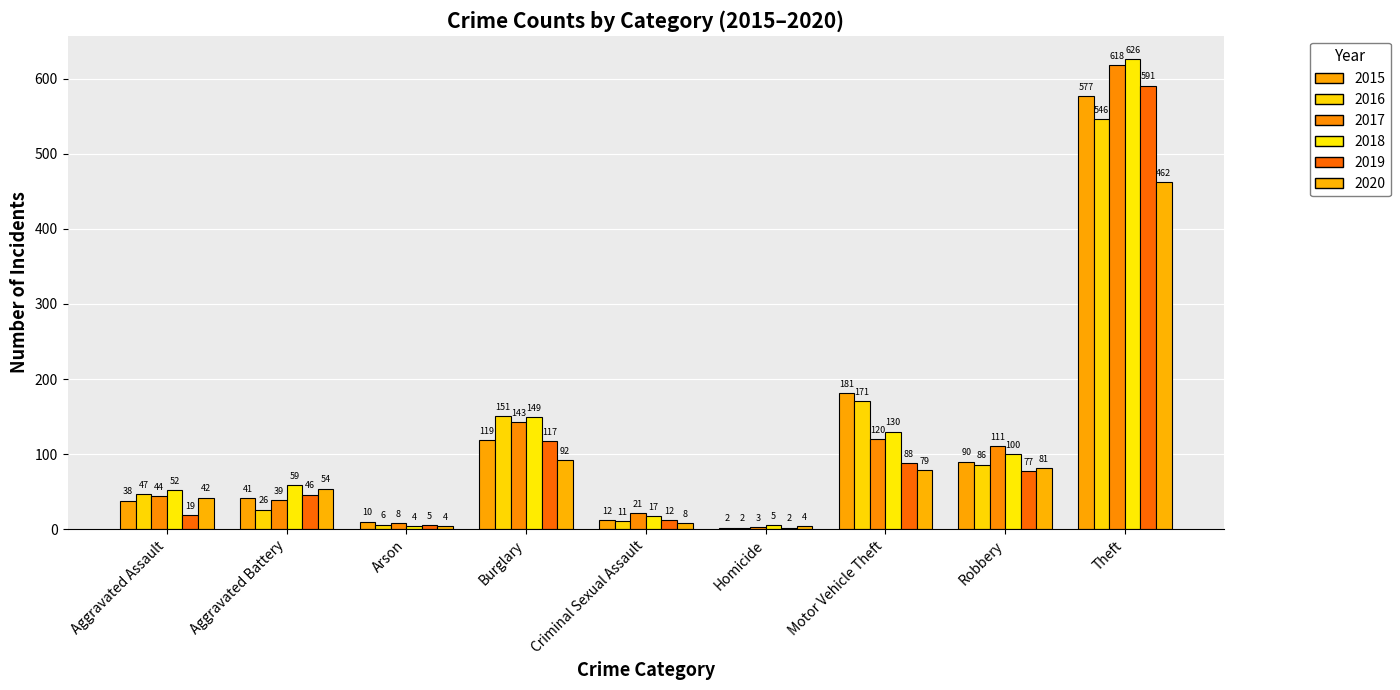

Where is 2015 nearest to the value 289?

Motor Vehicle Theft